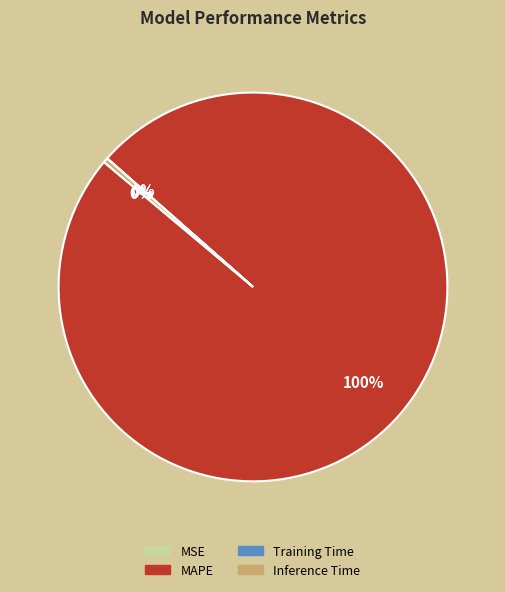

Which slice represents more than half of the pie?

MAPE